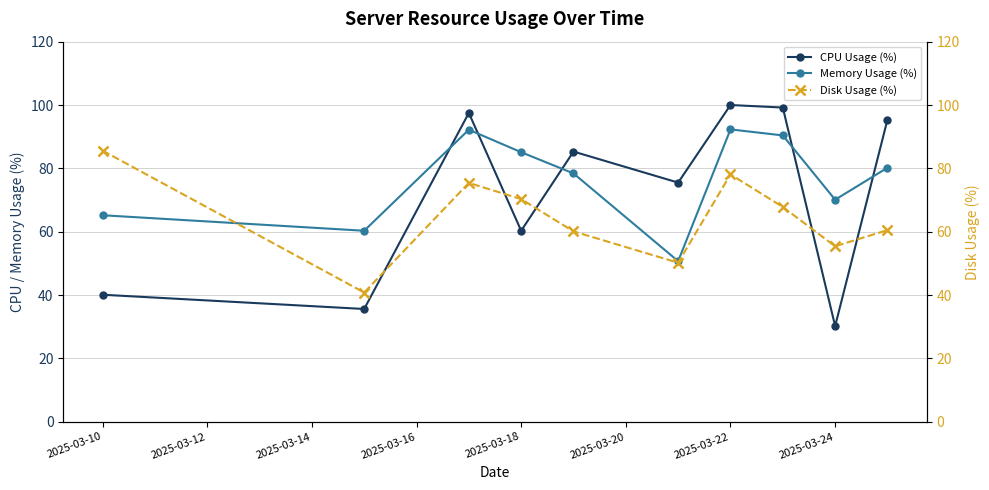

In Memory Usage (%), how many points are higher than both neighbors (excluding endpoints)?

2